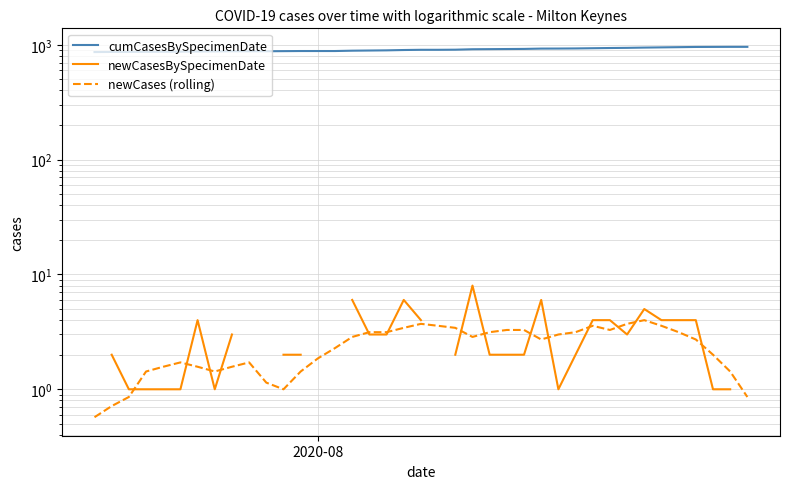

What is the average value of the cumCasesBySpecimenDate series?

906.2